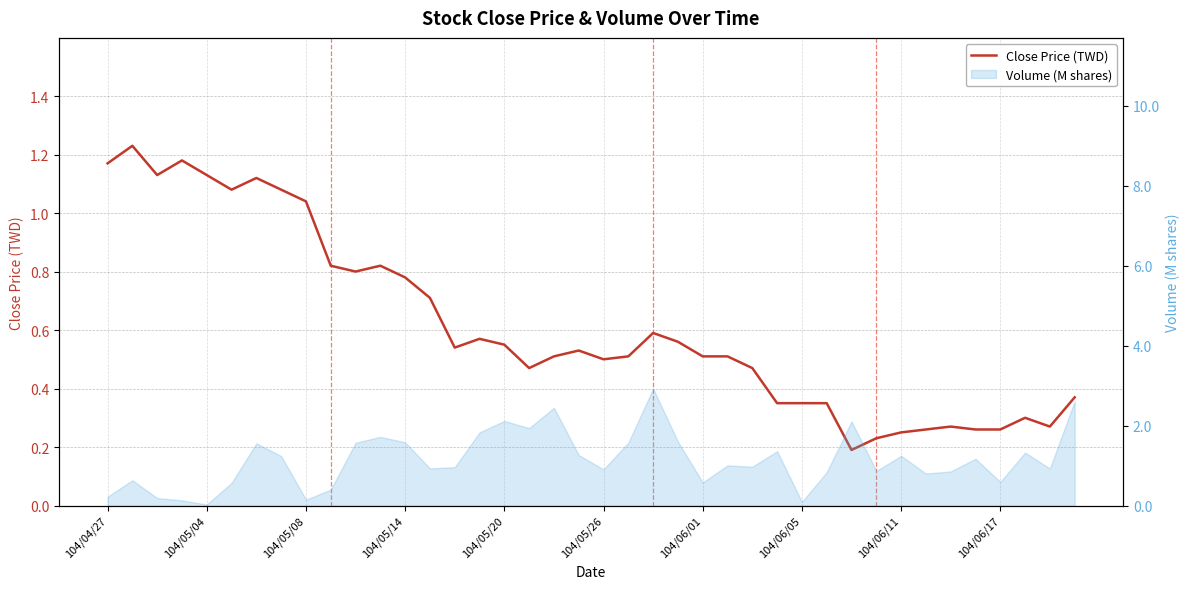

Reading right to left, transcribe all the data shown in this chart.

0.4	0.3	0.3	0.3	0.3	0.3	0.3	0.2	0.2	0.2	0.3	0.3	0.3	0.5	0.5	0.5	0.6	0.6	0.5	0.5	0.5	0.5	0.5	0.6	0.6	0.5	0.7	0.8	0.8	0.8	0.8	1.0	1.1	1.1	1.1	1.1	1.2	1.1	1.2	1.2